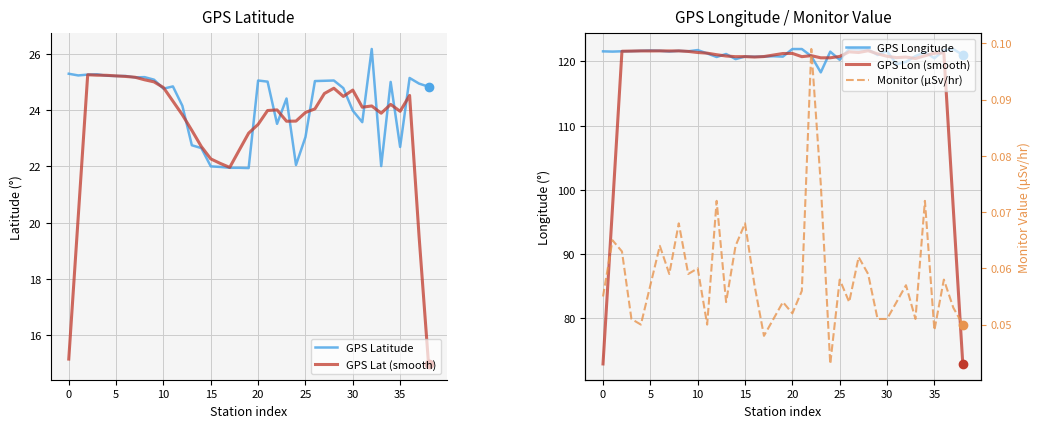

What is the label of the 39th point from the left?

38